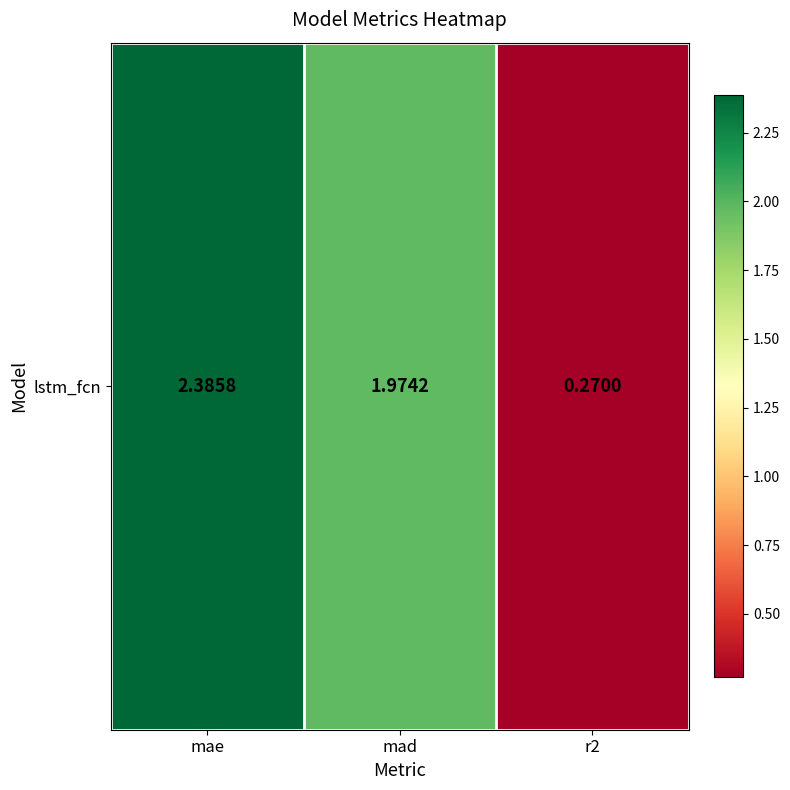

At which category does the chart reach its peak across all series?

mae